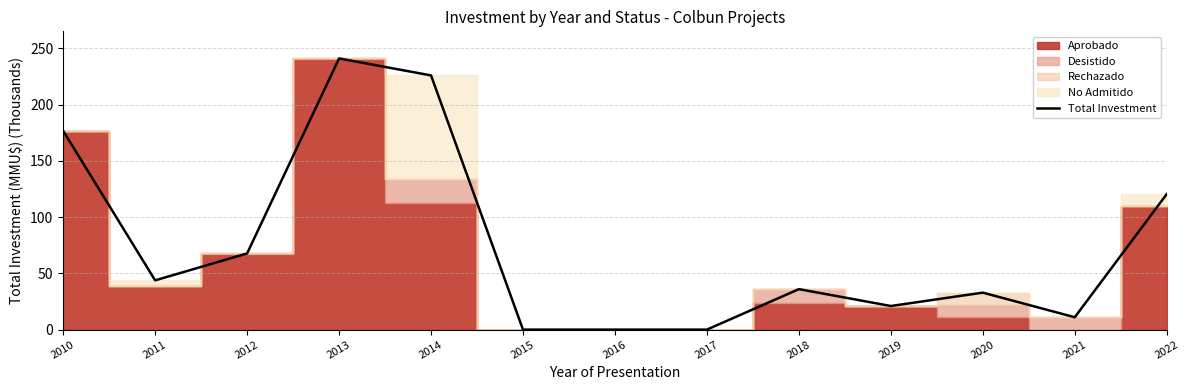

Where does the data first go above 36?

2010